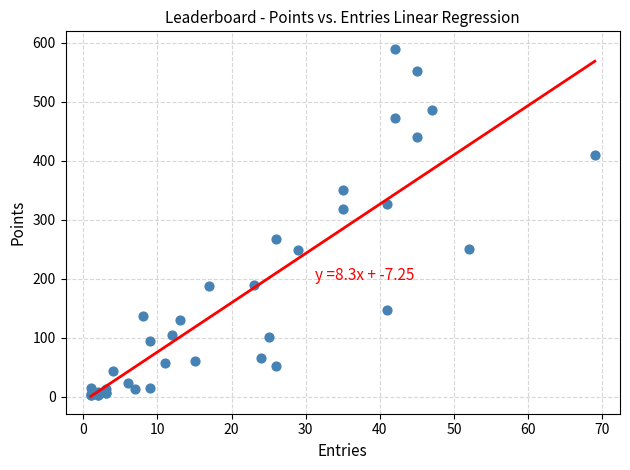

What Y value in the scatter plot is closest to 296?

318